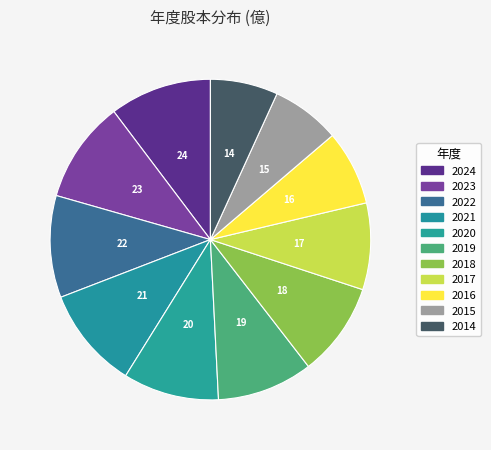

What percentage is the 2022 slice, to the nearest percent?

10%